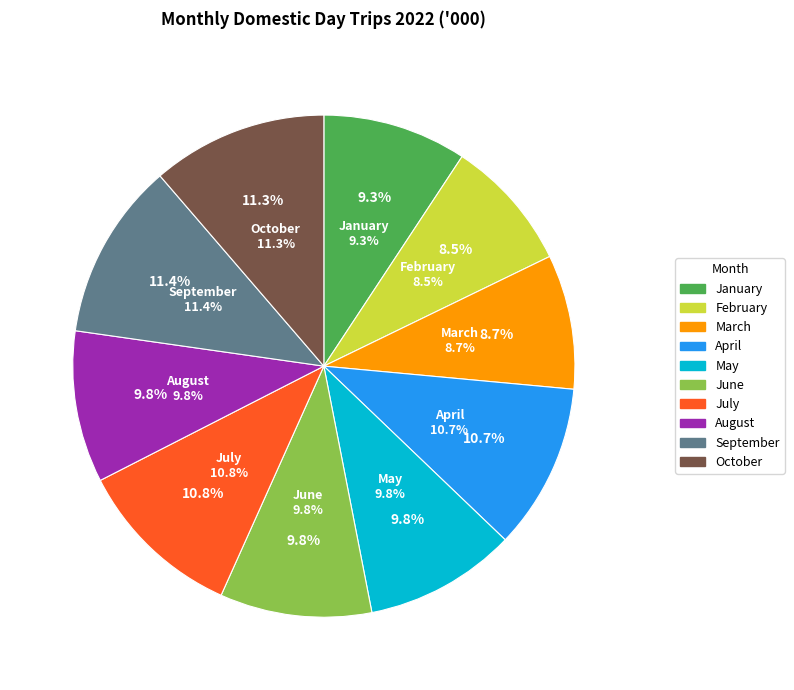

How many segments does this pie chart have?

10